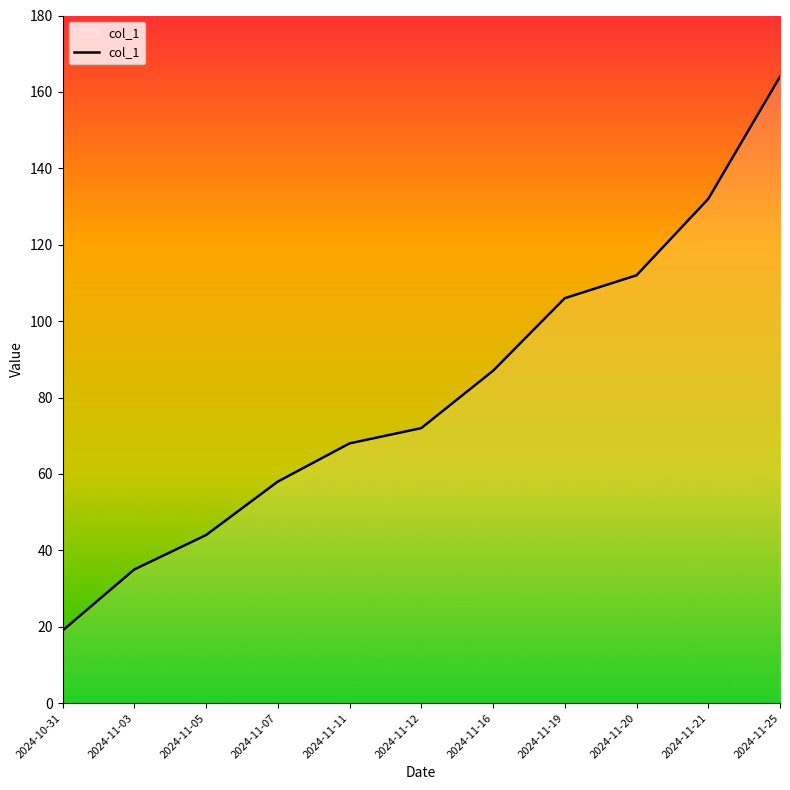

What position from the left is 2024-11-19?

8